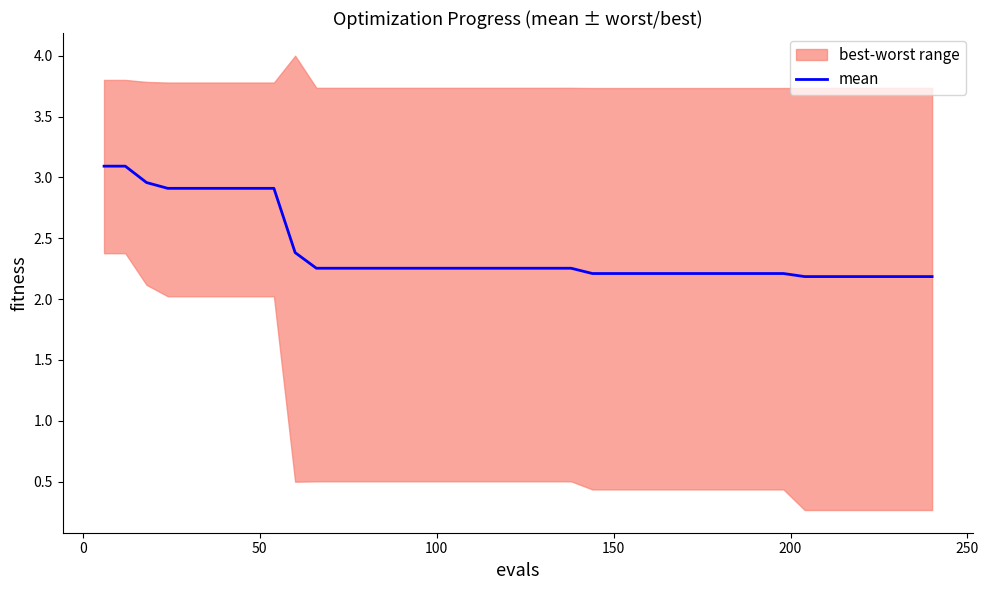

What is the minimum value for mean?

2.2